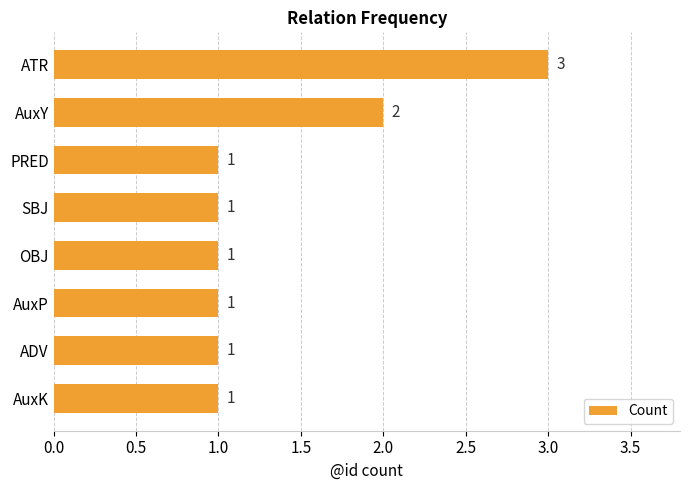

How many data points does each series have?

8